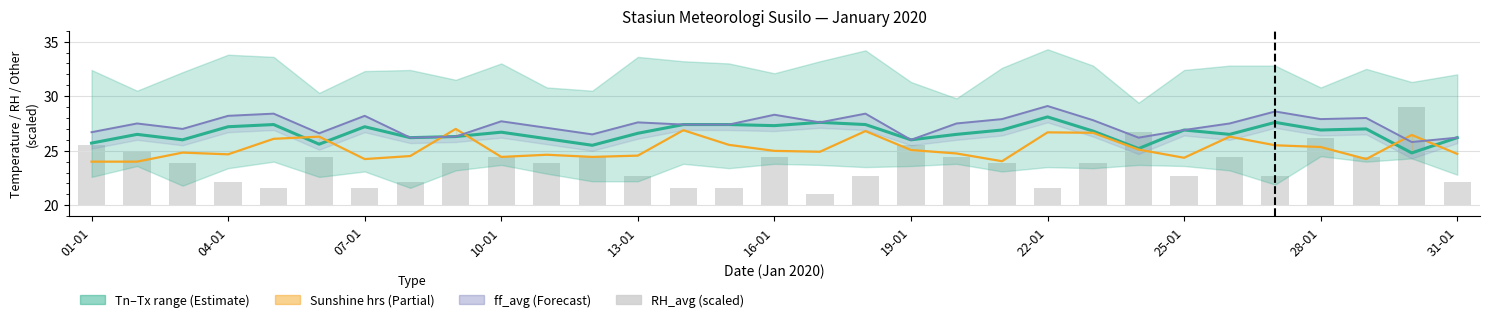

Which series has the largest range (max minus min)?

RH_avg (scaled)